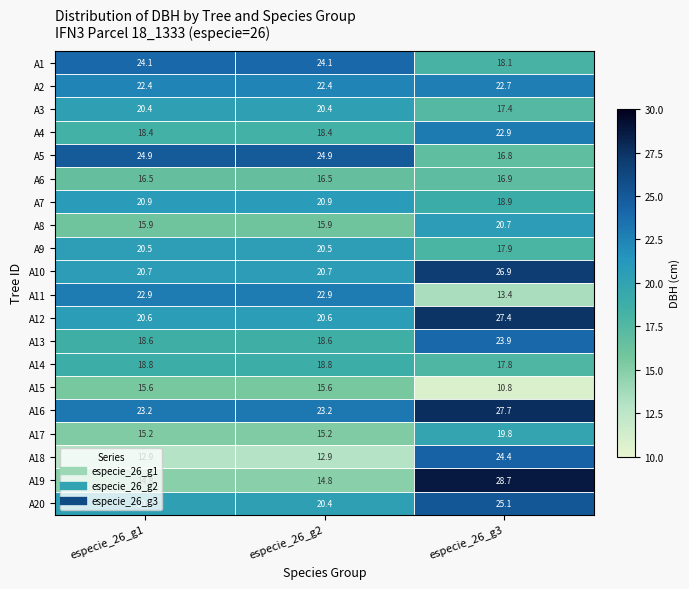

Is the value of A3 at especie_26_g3 greater than the value of A7 at especie_26_g3?

No